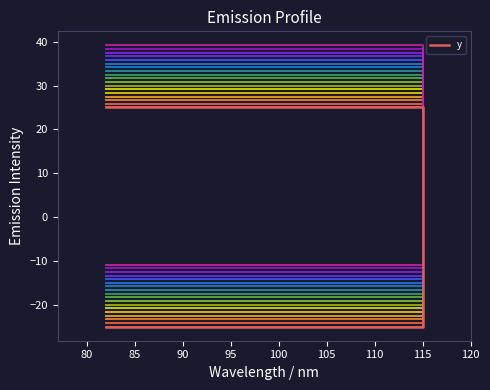

What is the label of the 3rd point from the right?

115